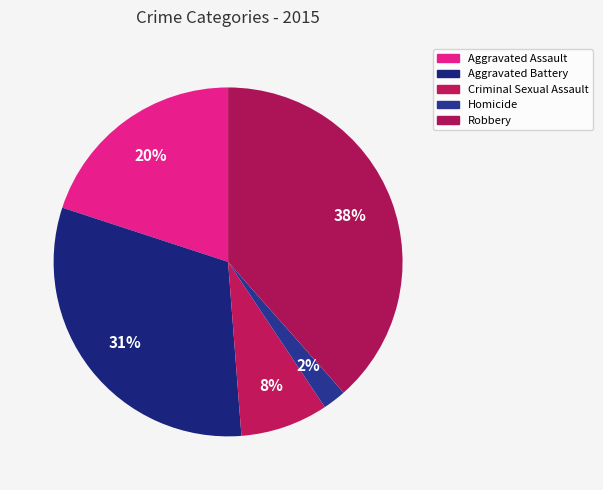

What percentage is the Aggravated Assault slice, to the nearest percent?

20%